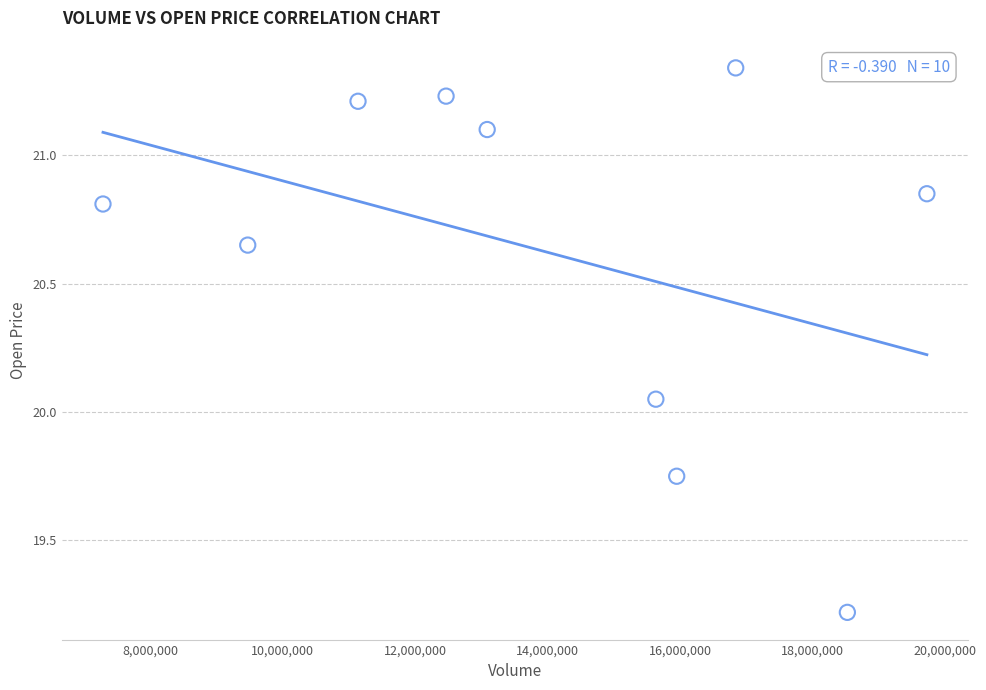

What is the range of X values (max minus min)?

12435310.0